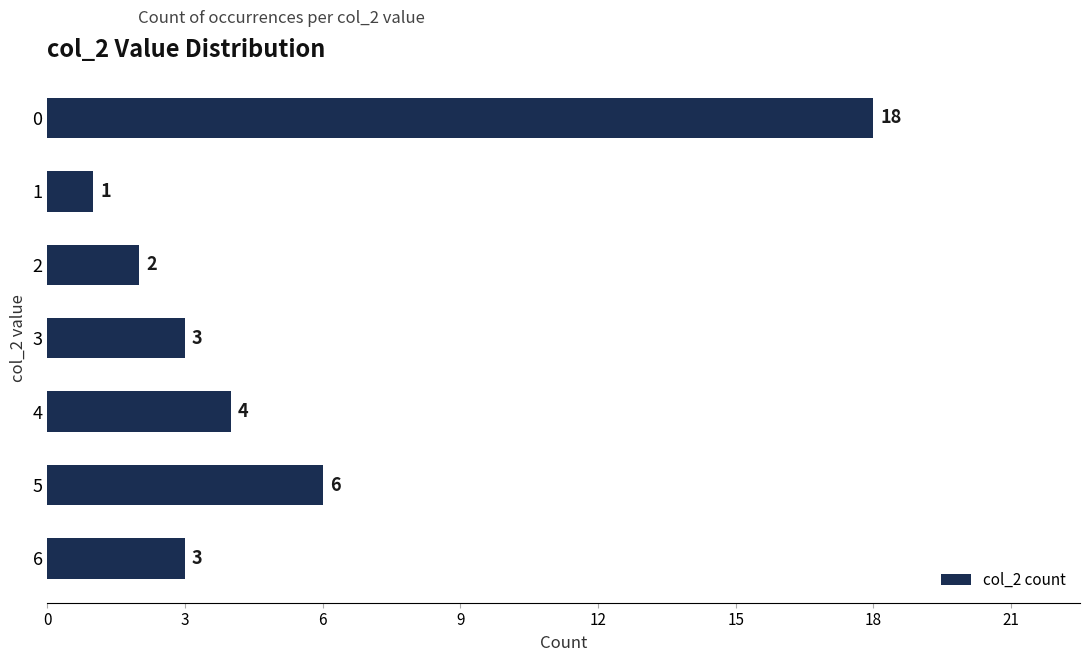

The value at 3 is 1. True or false?

False